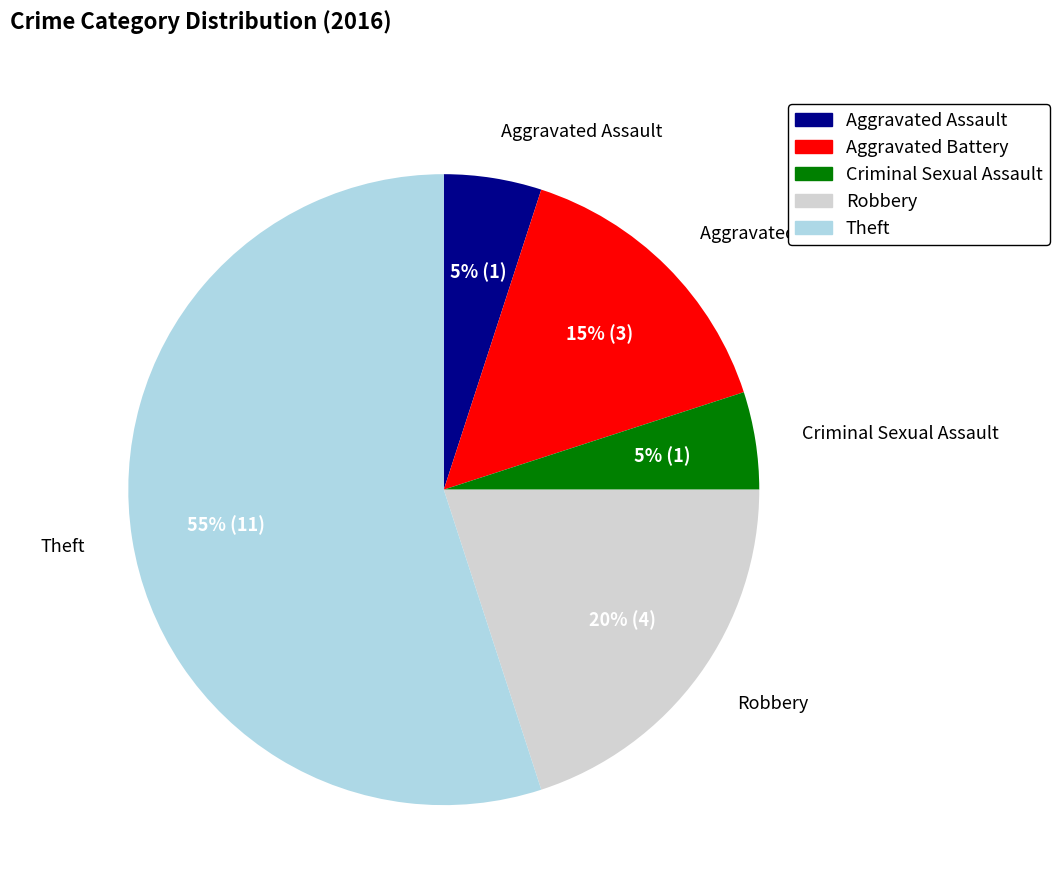

Which category has the biggest portion of the pie?

Theft